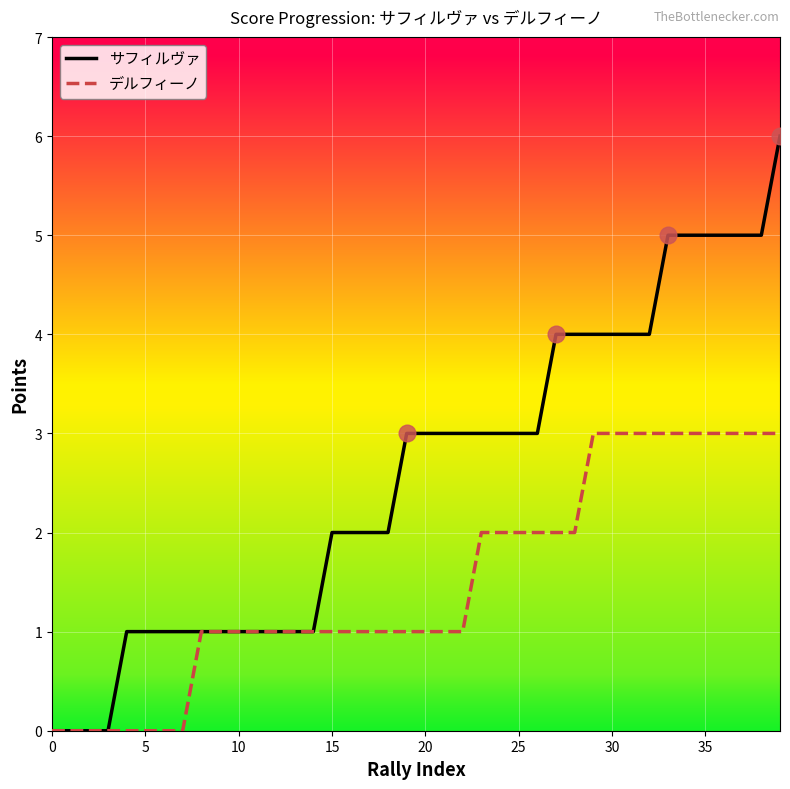

What is the greatest value displayed?

6